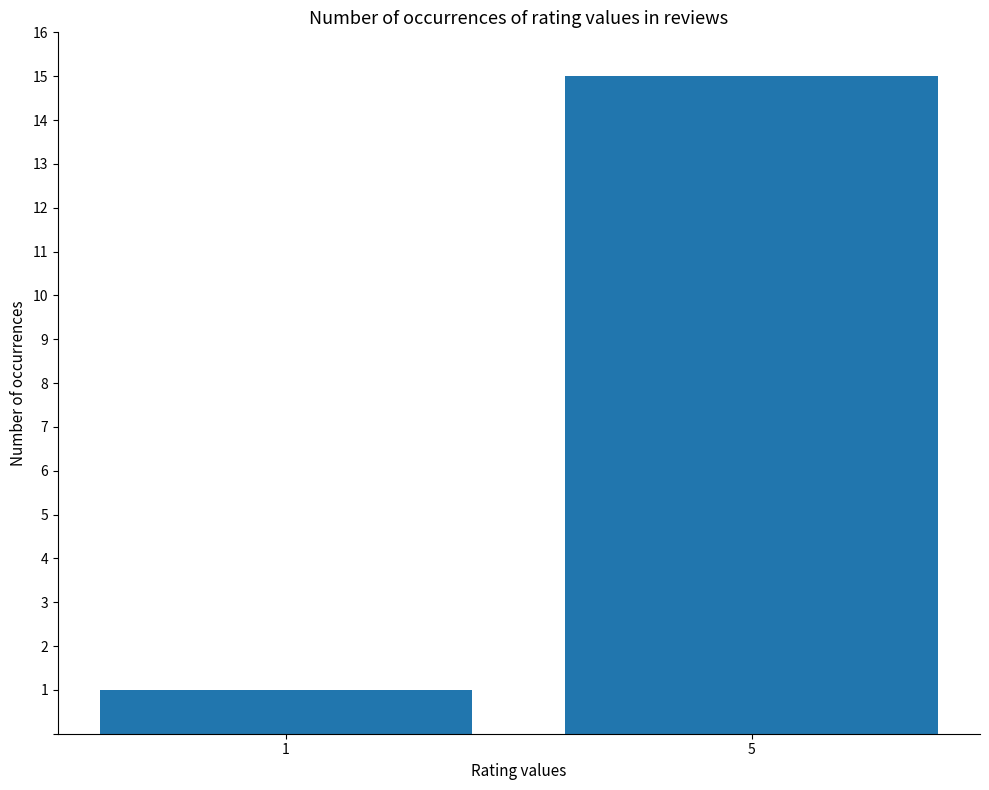

Which category has the lowest value across all series?

1